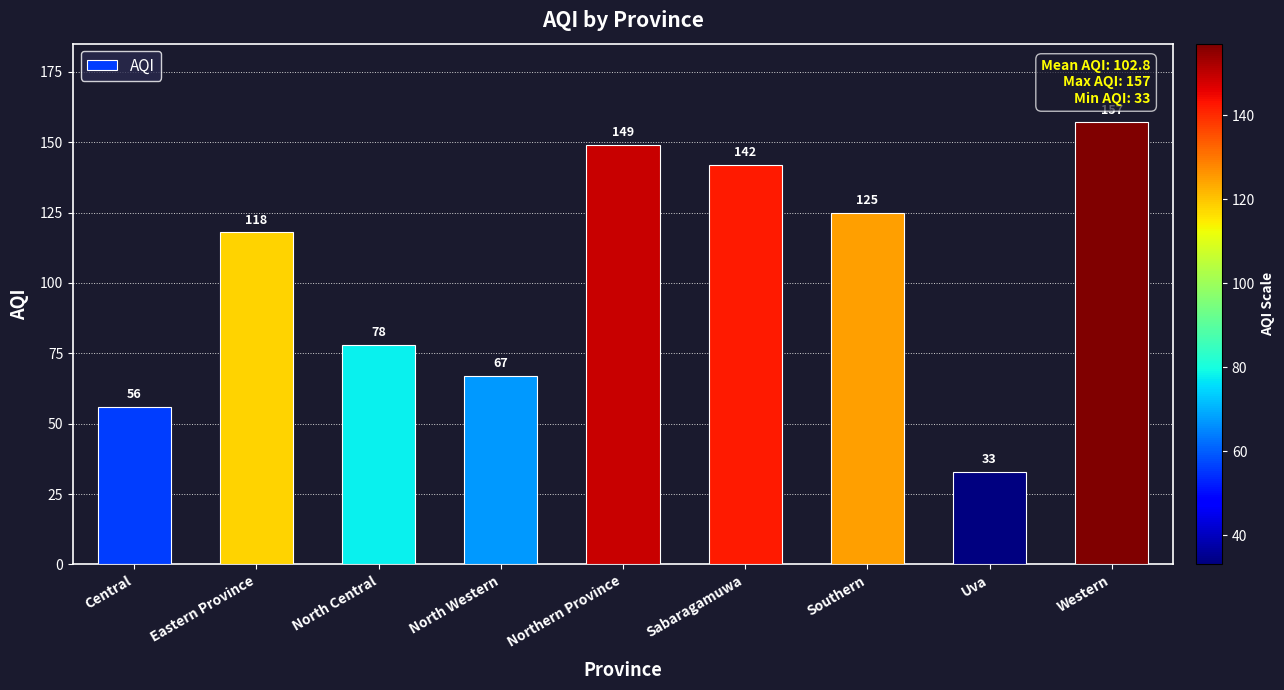

Reading left to right, what are all the values shown in this chart?

56	118	78	67	149	142	125	33	157